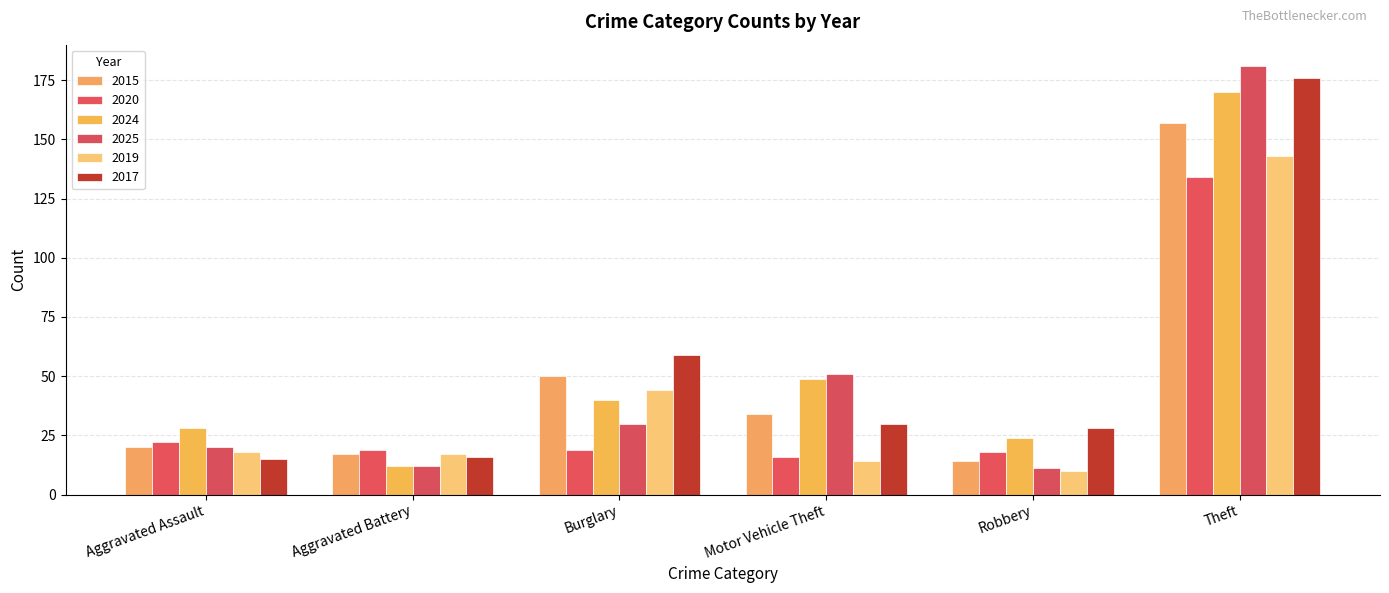

Are the bars grouped side by side (vs. stacked)?

Yes